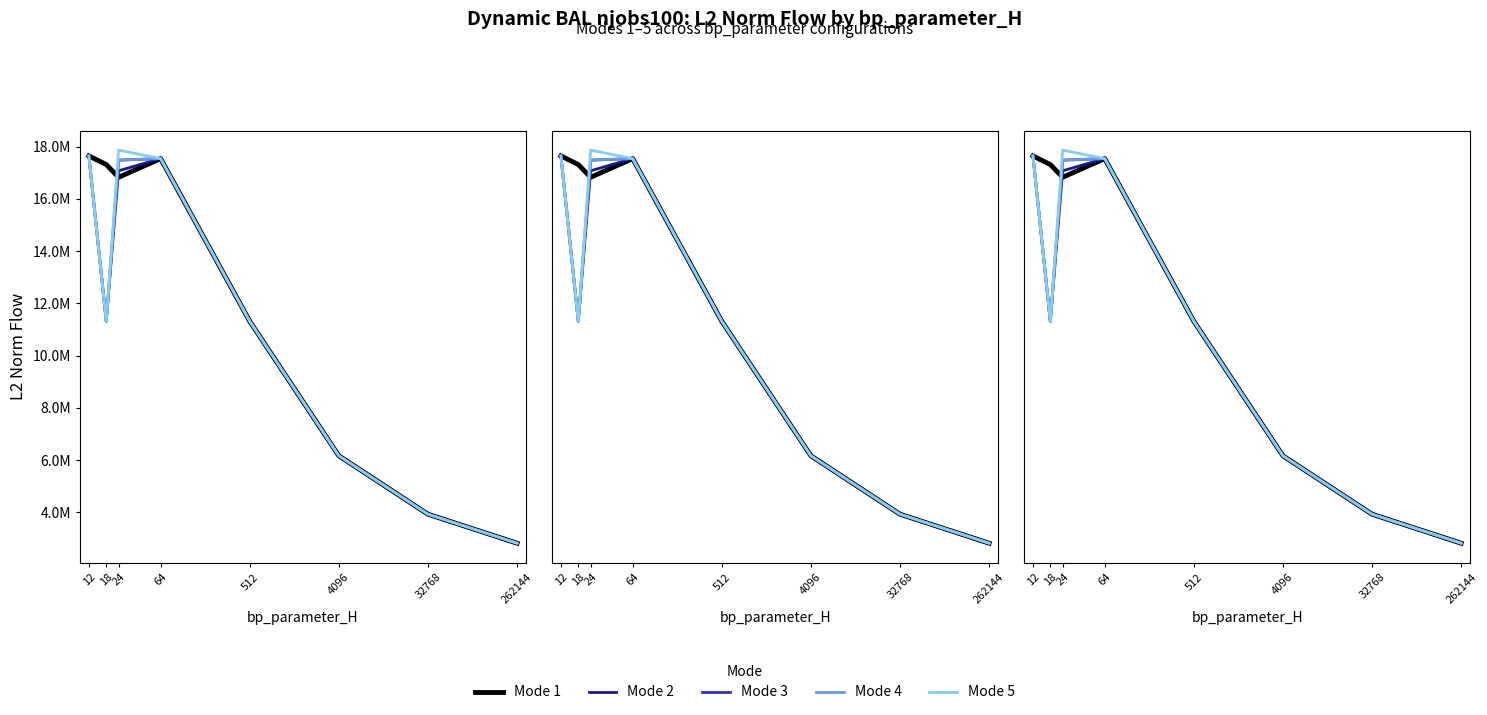

The value of Mode 4 at 32768 is 7037494.5. True or false?

False